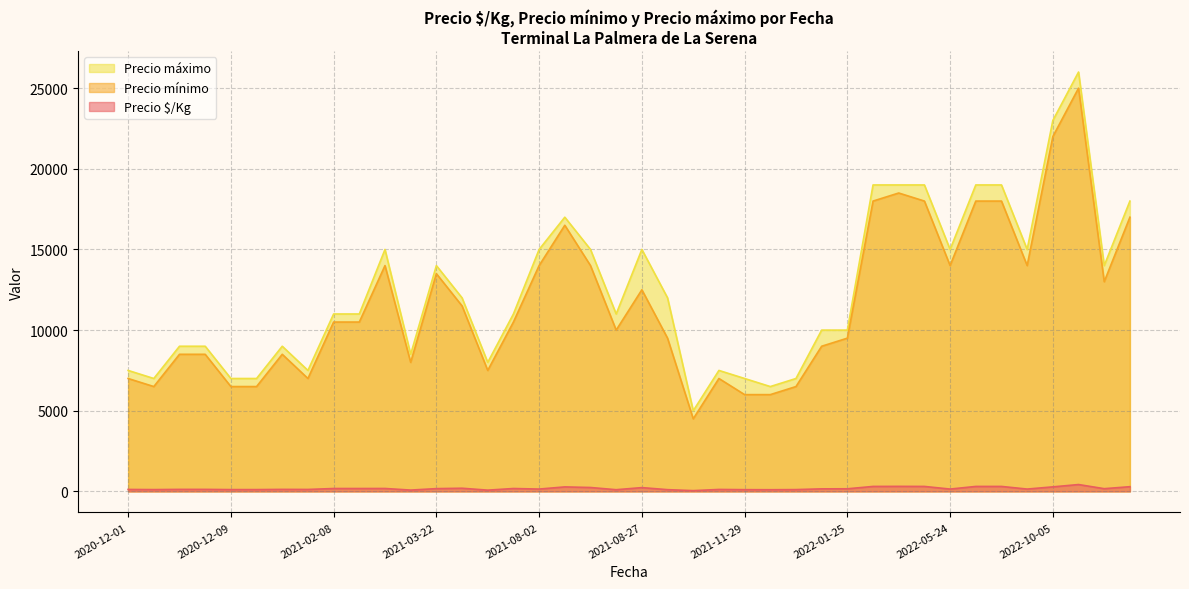

What is the difference between the maximum and minimum values in the Precio mínimo series?

20500